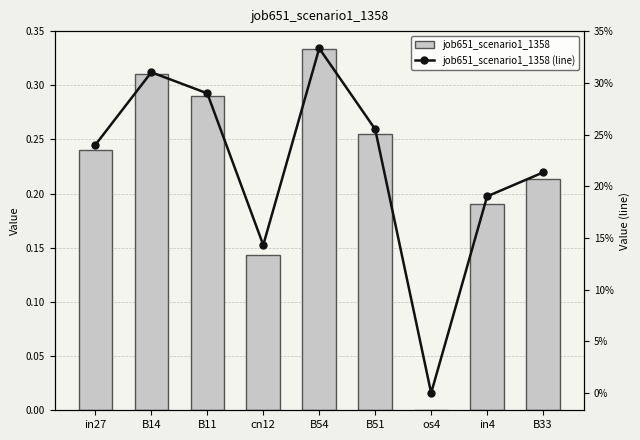

What are all the series names shown in the legend?

job651_scenario1_1358, job651_scenario1_1358 (line)